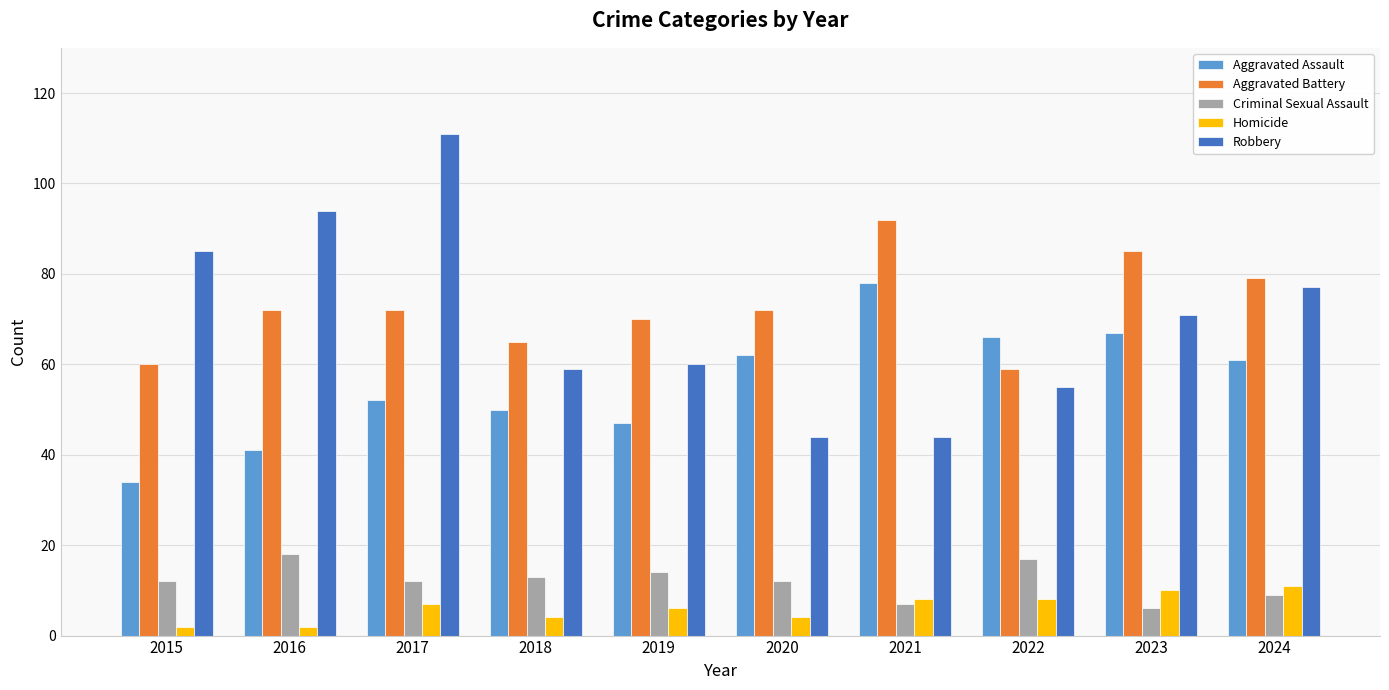

At 2022, list the series in order from largest to smallest.

Aggravated Assault, Aggravated Battery, Robbery, Criminal Sexual Assault, Homicide